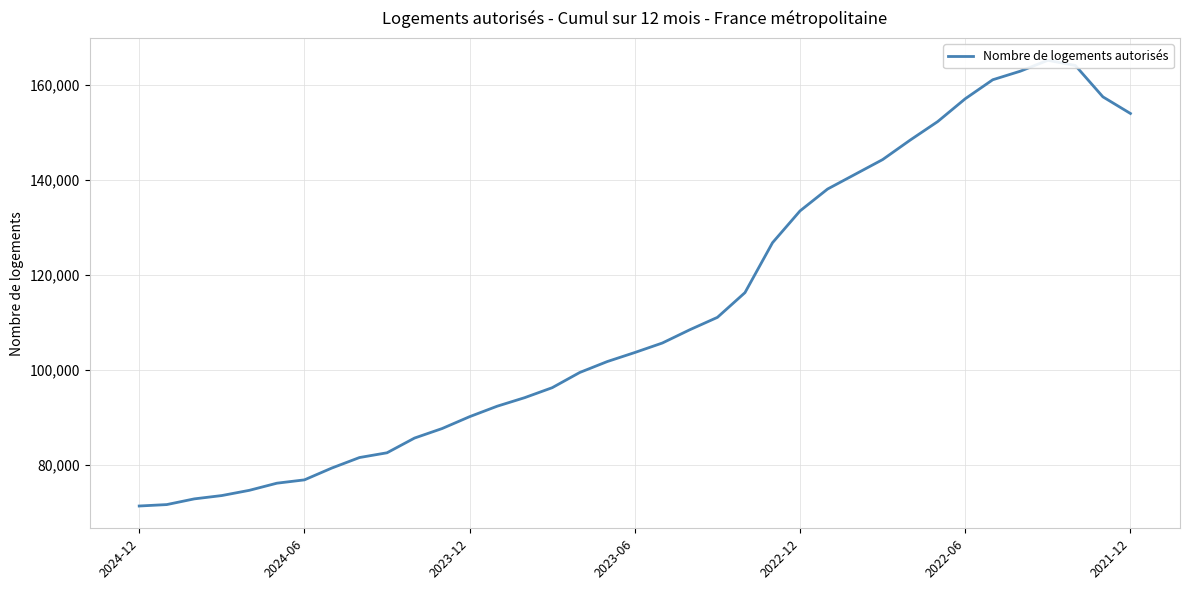

Does the chart have visible grid lines?

Yes